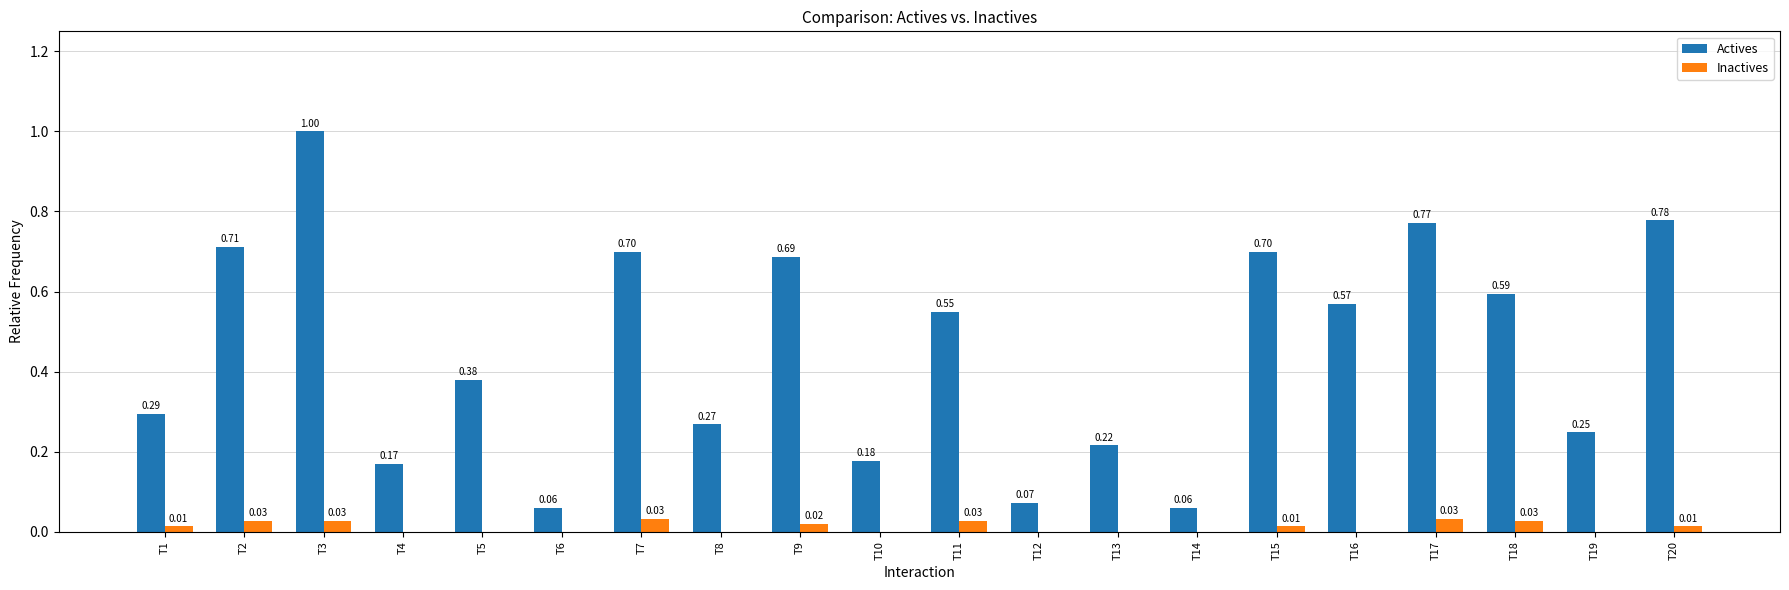

What is the sum of the Actives values at T10 and T11?

0.7